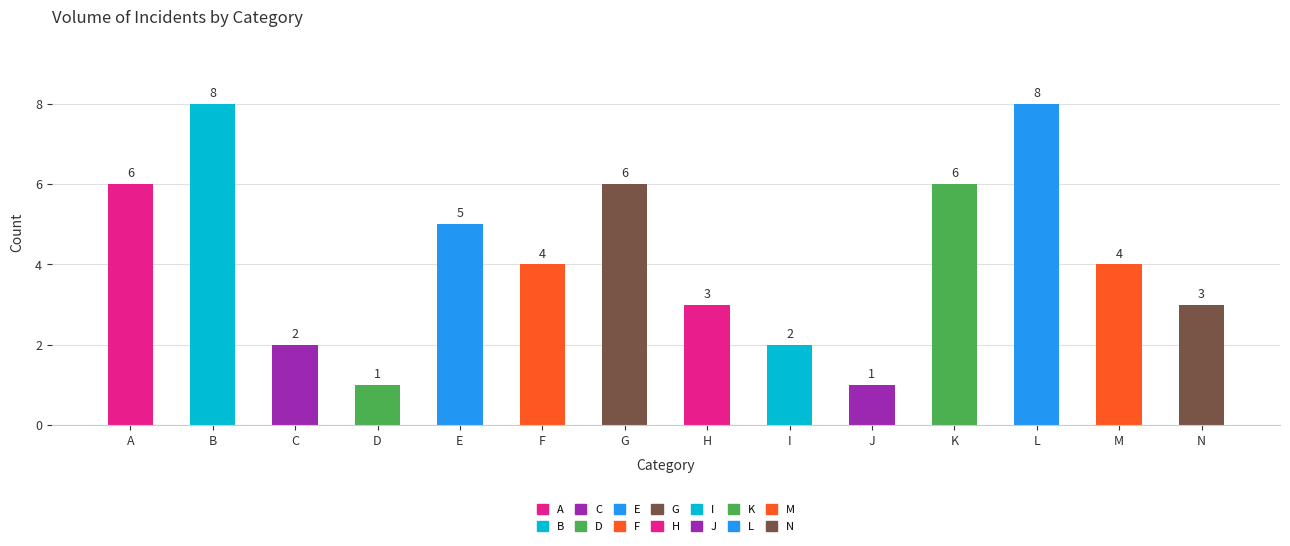

What is the approximate value at N?

3